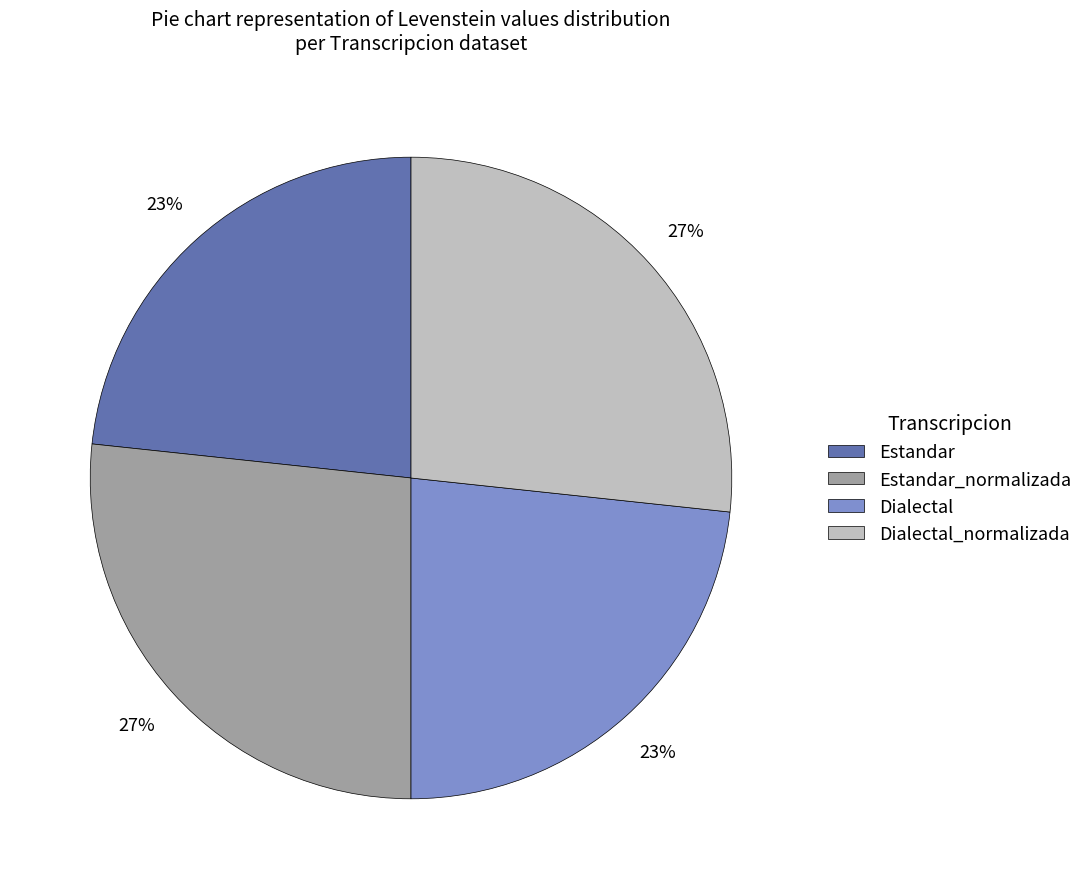

To the nearest percent, what is the average slice percentage?

25%